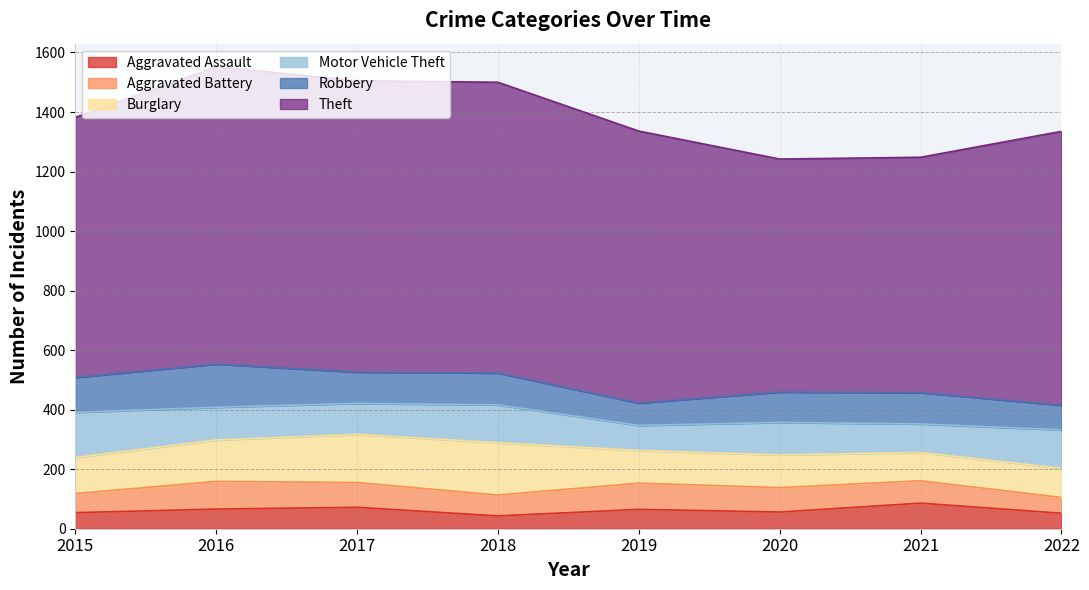

Reading left to right, transcribe all the data shown in this chart.

Aggravated Assault: 54	66	72	43	65	56	86	52
Aggravated Battery: 64	93	83	70	88	82	75	53
Burglary: 121	139	162	176	110	110	95	98
Motor Vehicle Theft: 152	110	104	127	84	109	96	129
Robbery: 117	145	105	107	75	102	105	83
Theft: 874	999	979	977	914	783	791	920